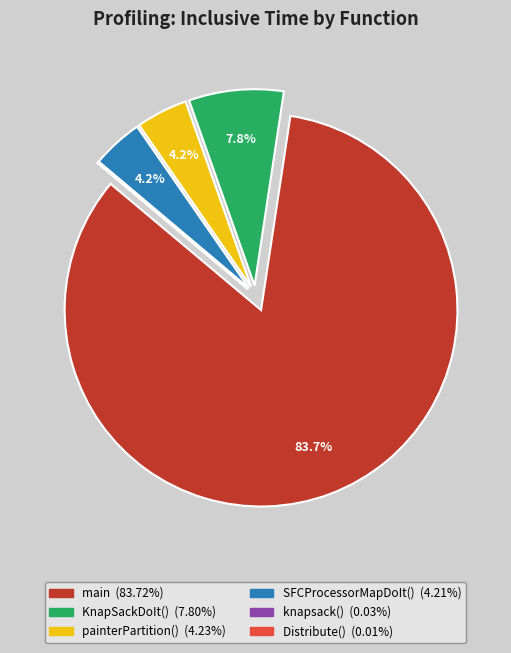

What percentage is NOT represented by KnapSackDoIt()?

92.2%